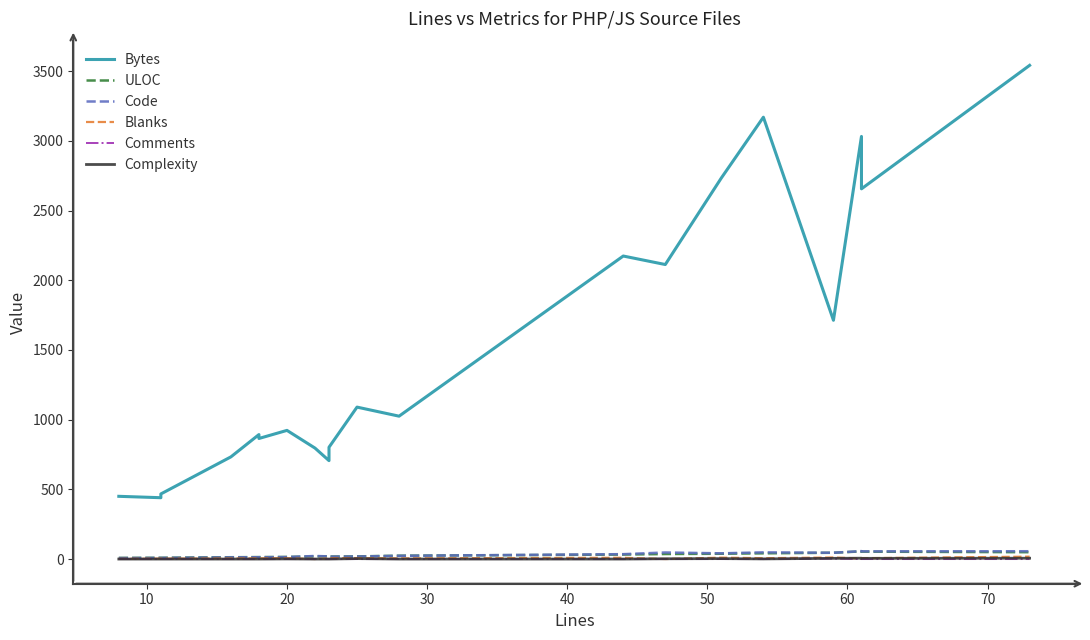

True or false: Comments has more than 0 interior local peaks.

True